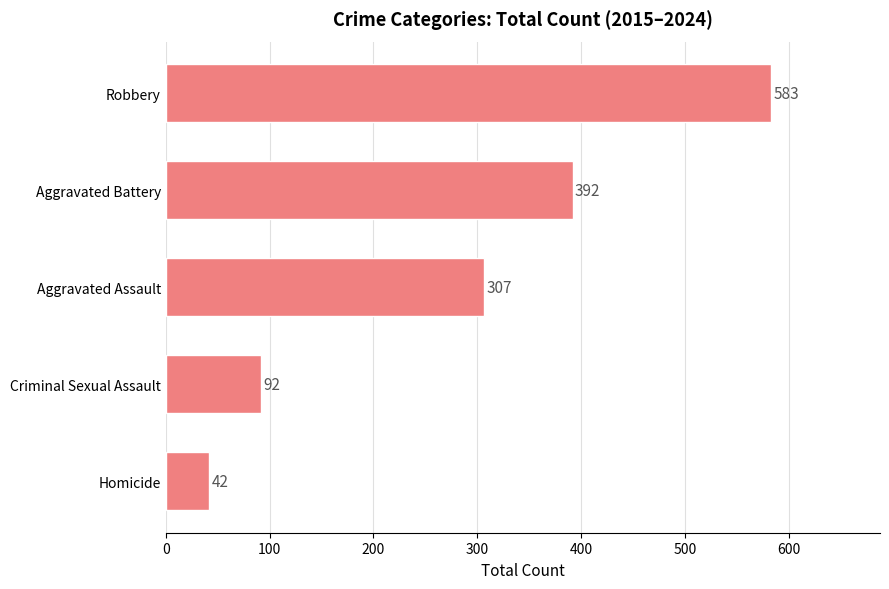

True or false: the data shows 92 at Criminal Sexual Assault.

True